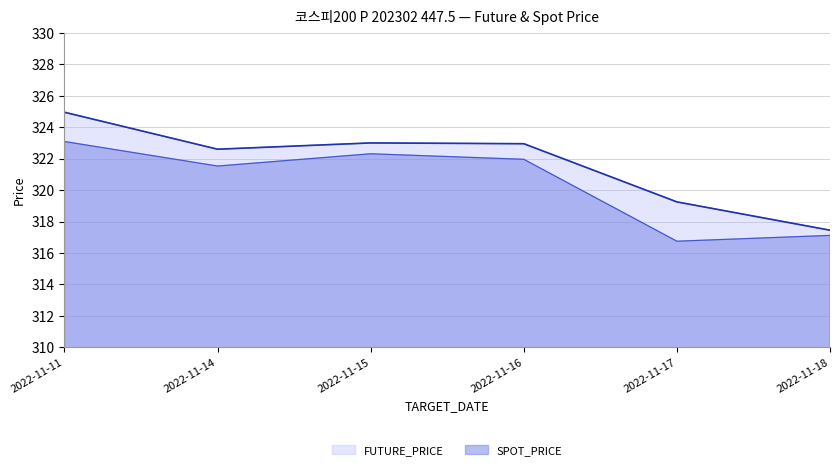

What is the sum of all SPOT_PRICE values?

1922.8